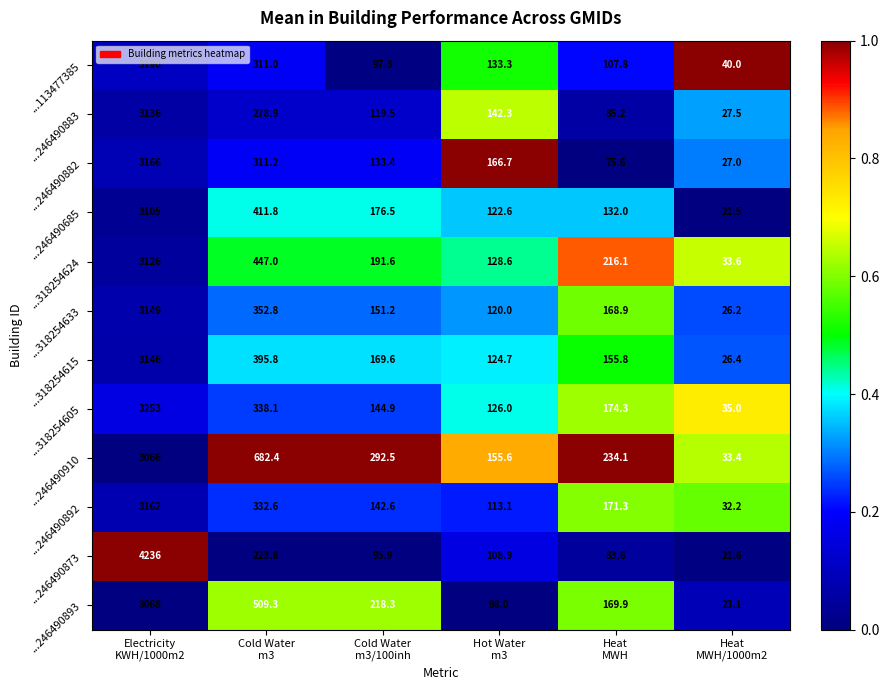

List the series in order of their peak value, lowest first.

...246490910, ...246490893, ...246490685, ...318254624, ...246490883, ...318254615, ...318254633, ...246490892, ...246490882, ...113477385, ...318254605, ...246490873